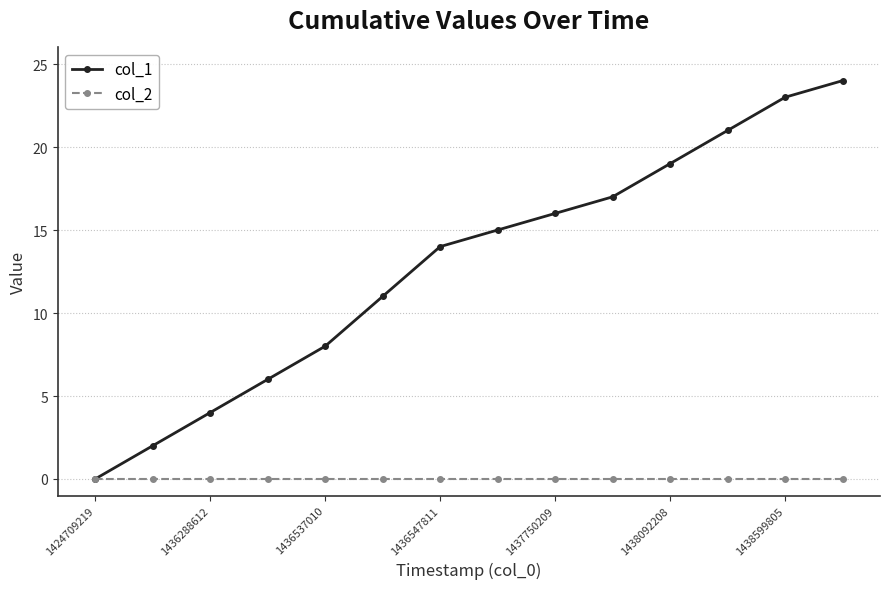

What is the maximum value for col_1?

24